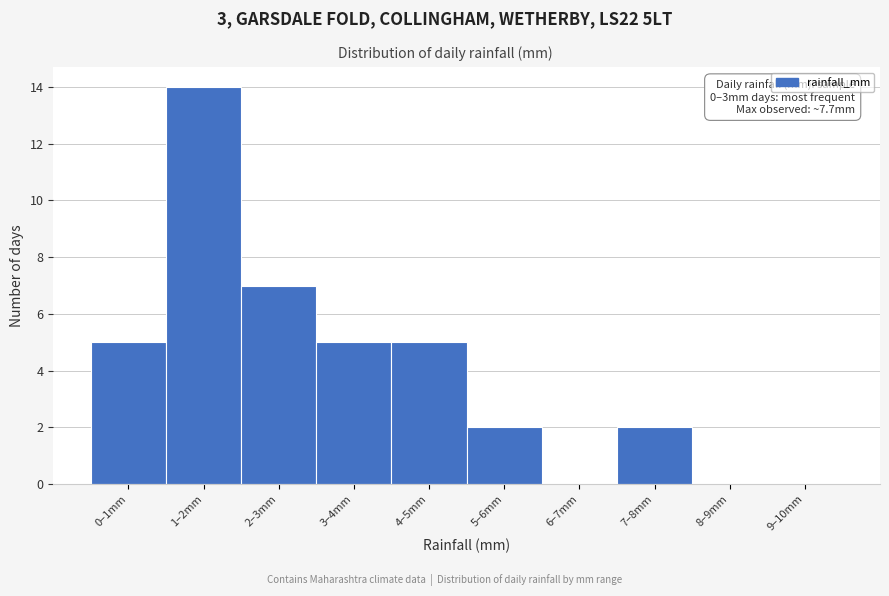

Reading left to right, what are all the values shown in this chart?

0–1mm=5	1–2mm=14	2–3mm=7	3–4mm=5	4–5mm=5	5–6mm=2	6–7mm=0	7–8mm=2	8–9mm=0	9–10mm=0